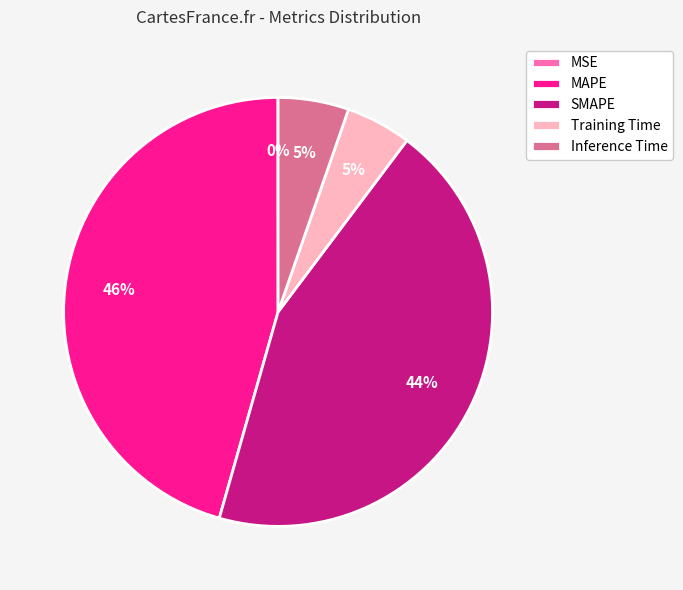

What is the largest slice in the pie chart?

MAPE